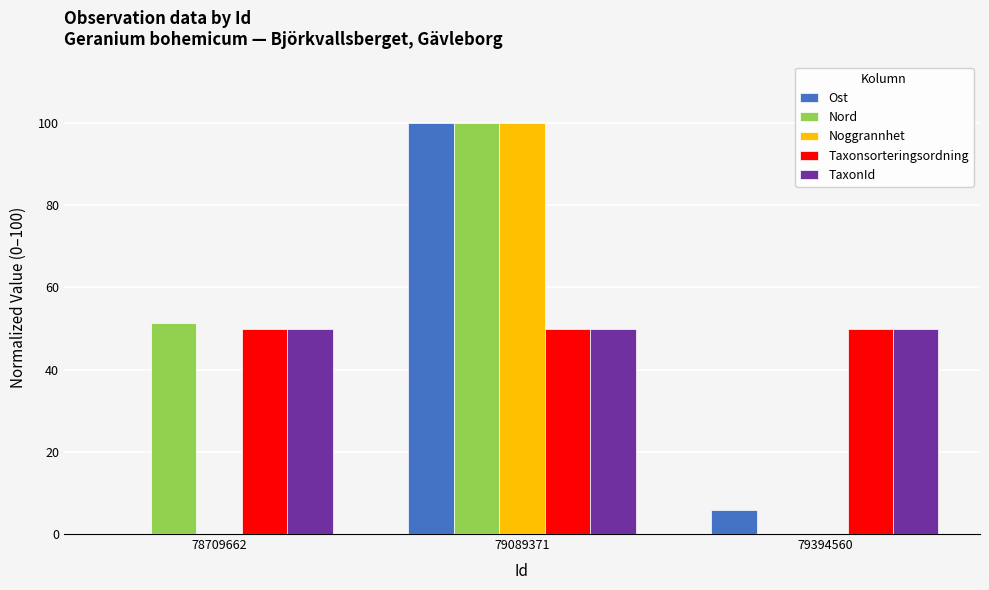

The value of TaxonId at 79394560 is 14.8. True or false?

False